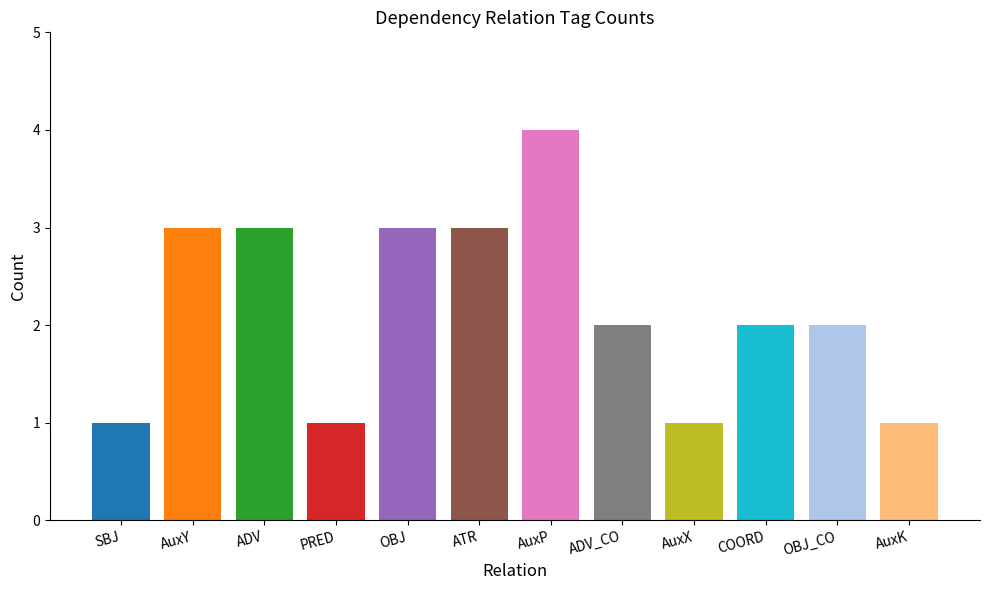

Count the values in the range 1 to 3.

11